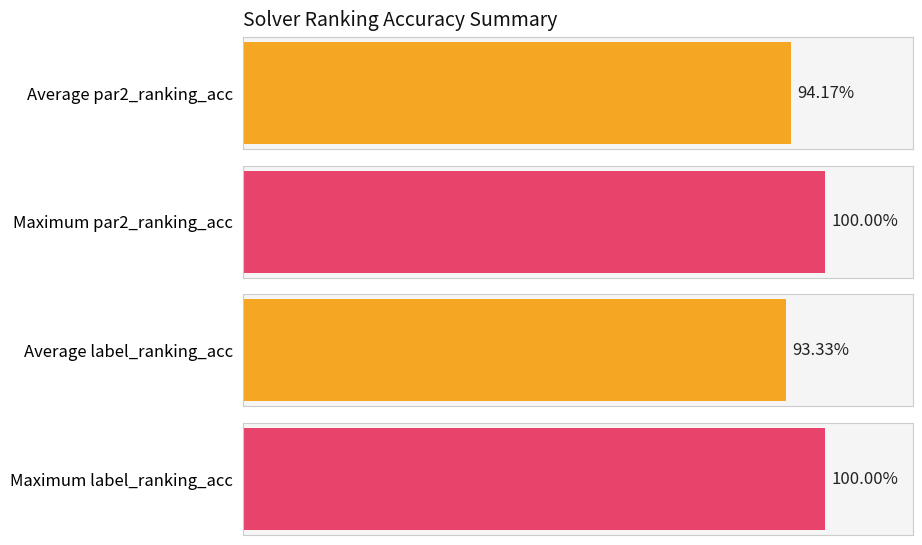

What is the value of the label_ranking_acc bar at the 1st from the left?

1.0